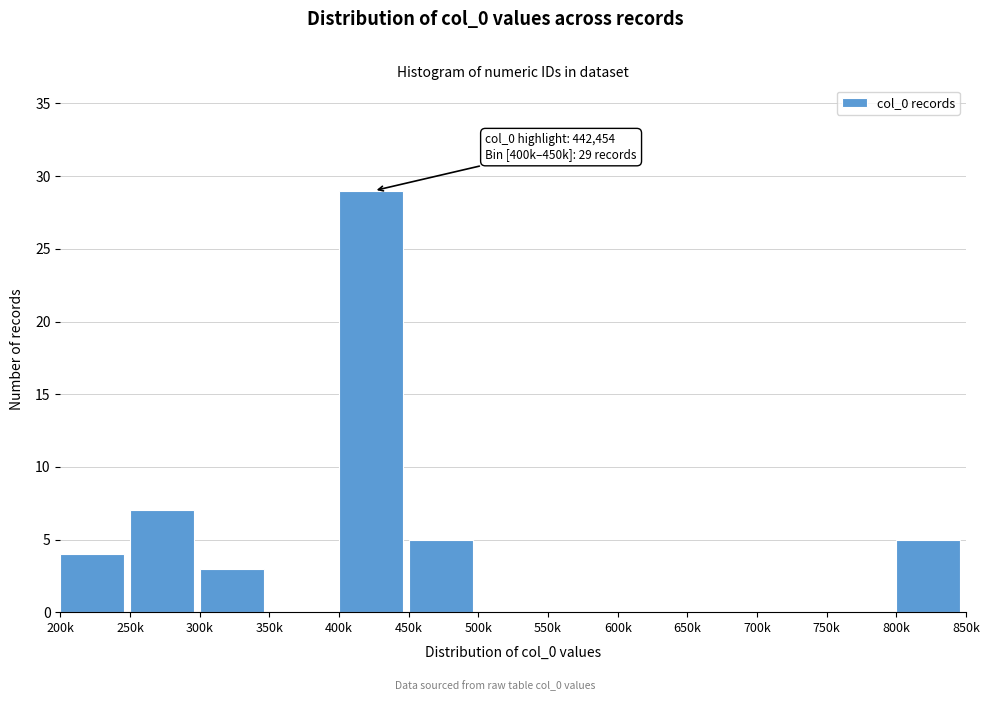

Reading left to right, list all the values displayed in this chart.

200k=4	250k=7	300k=3	350k=0	400k=29	450k=5	500k=0	550k=0	600k=0	650k=0	700k=0	750k=0	800k=5